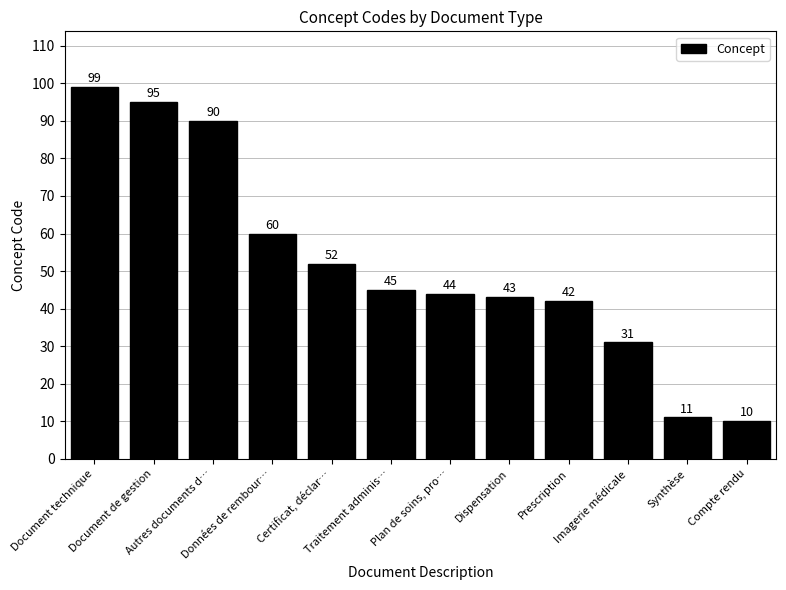

Count the number of data series in this chart.

1